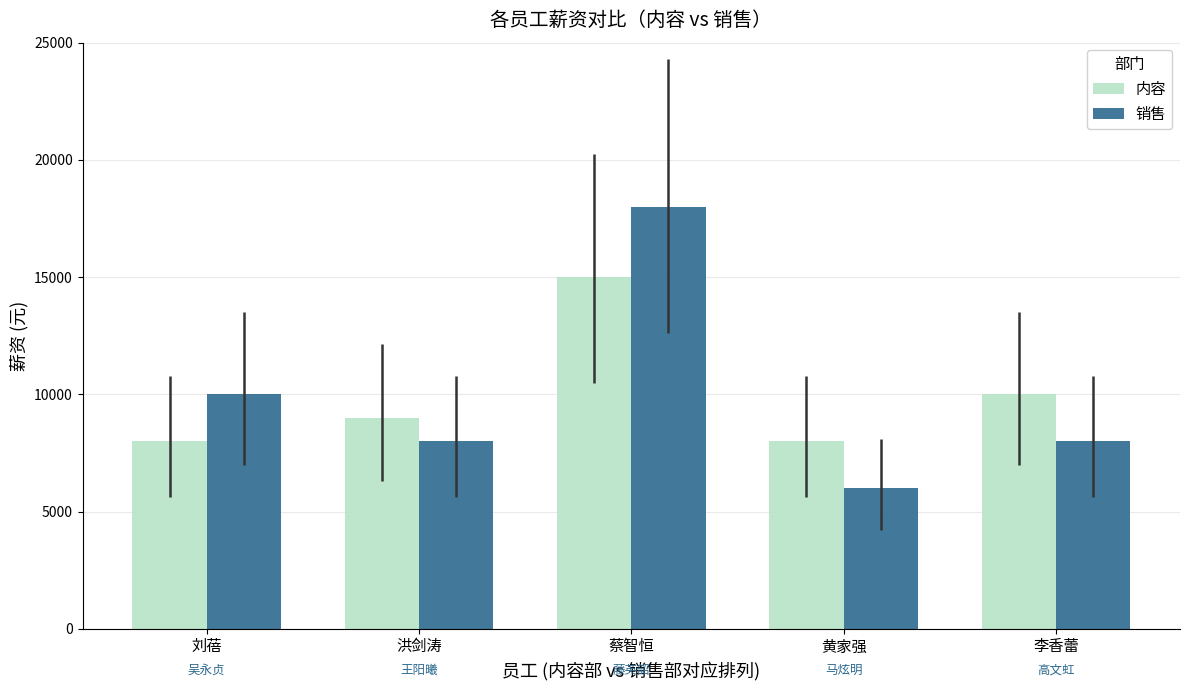

At which category is the sum across all series the highest?

蔡智恒